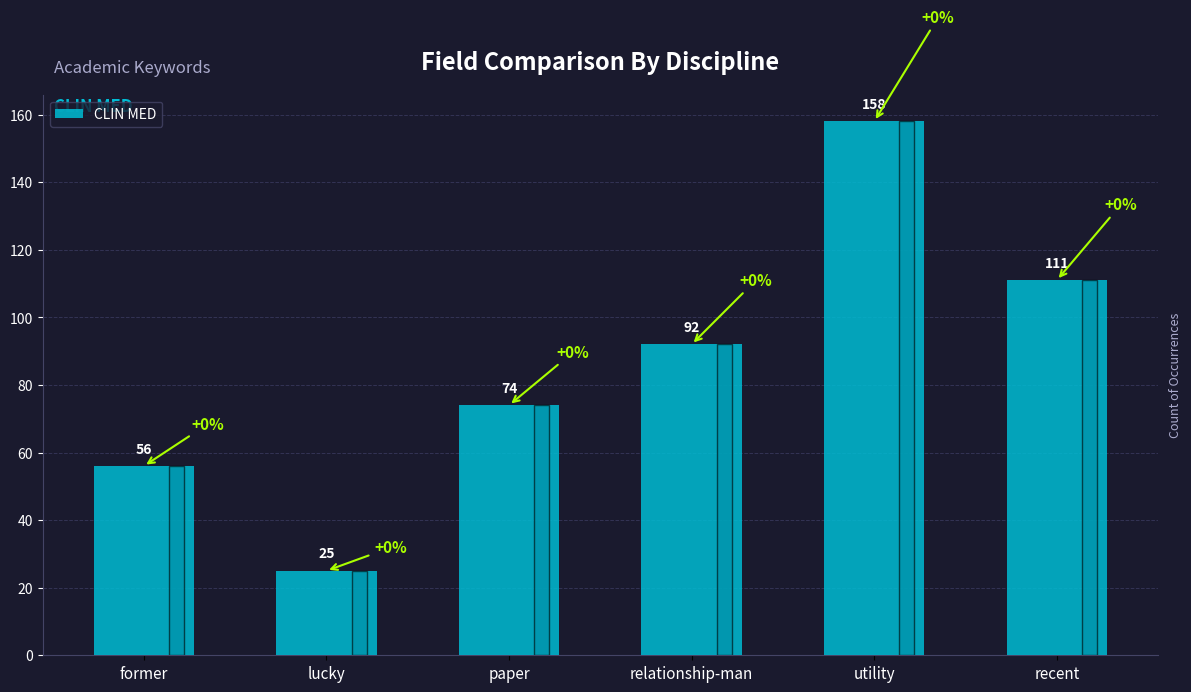

Rank the categories by value from highest to lowest.

utility, recent, relationship-man, paper, former, lucky